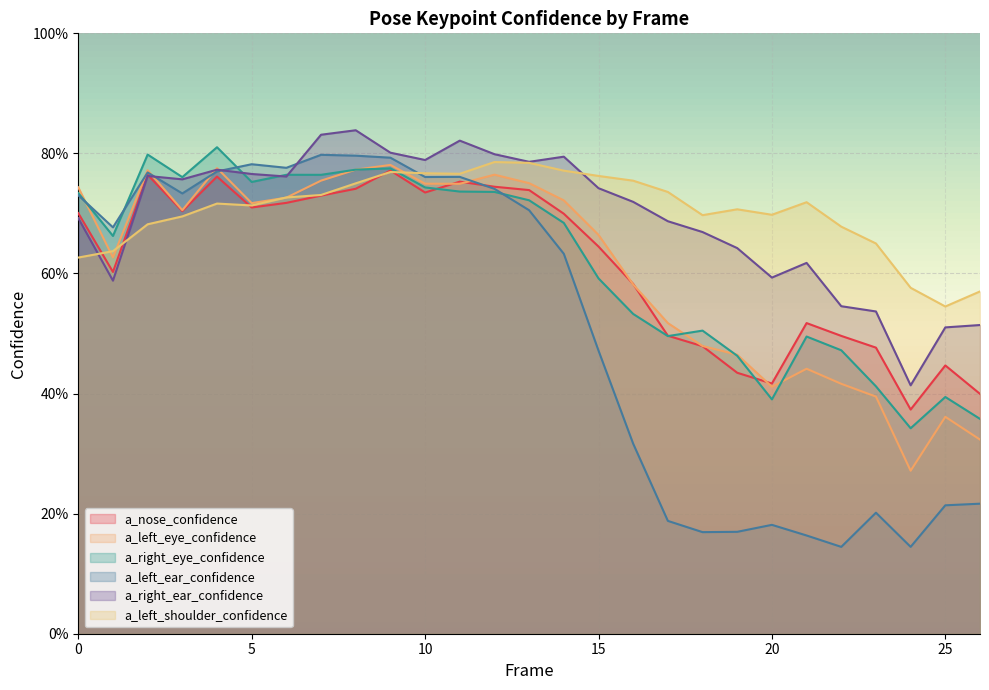

At how many categories does at least one series exceed 0?

27